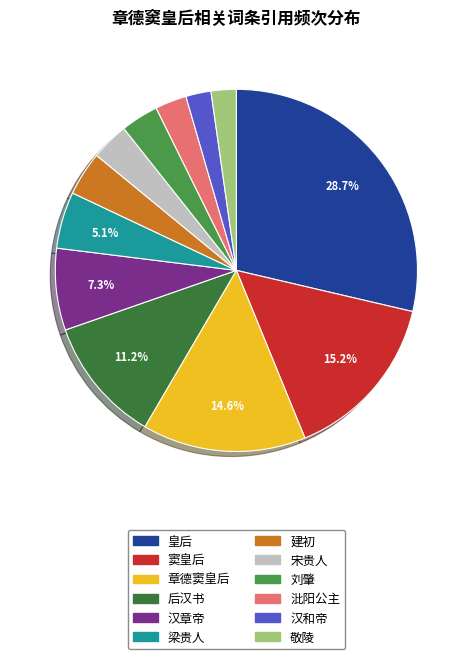

Which slice is the largest?

皇后